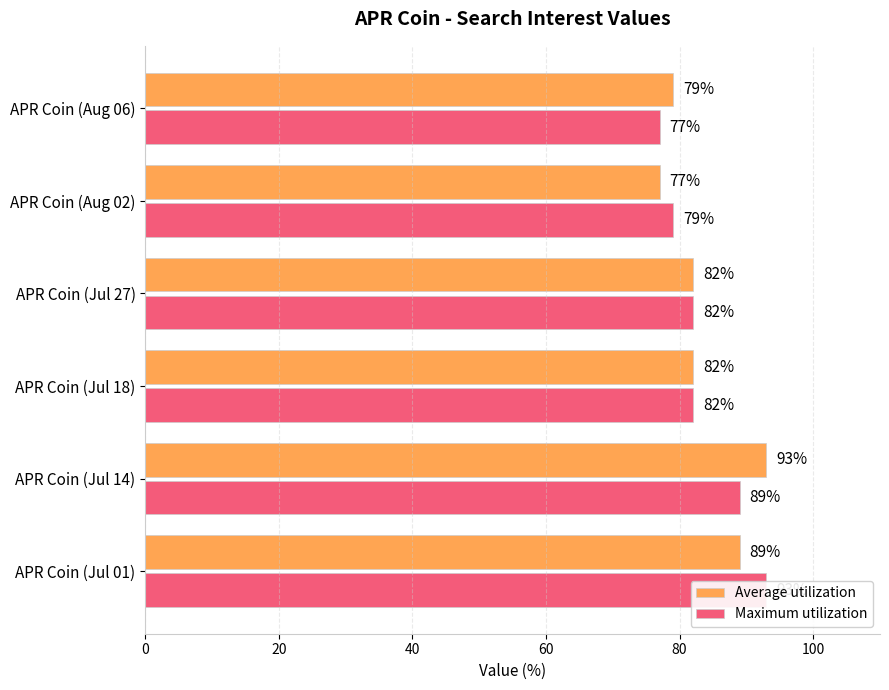

What is the value of the Average utilization bar at the 4th from the left?

82